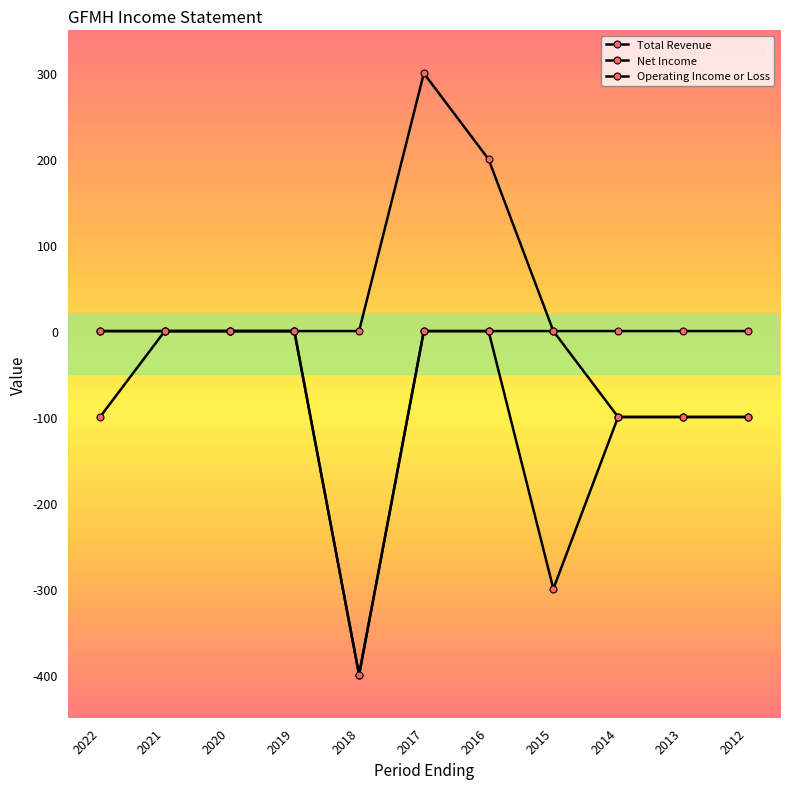

How many data points in Net Income are above -100?

5